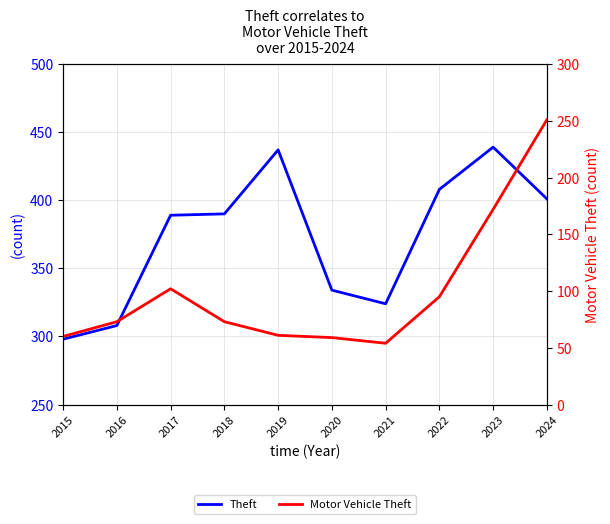

At which category does the chart reach its minimum across all series?

2021